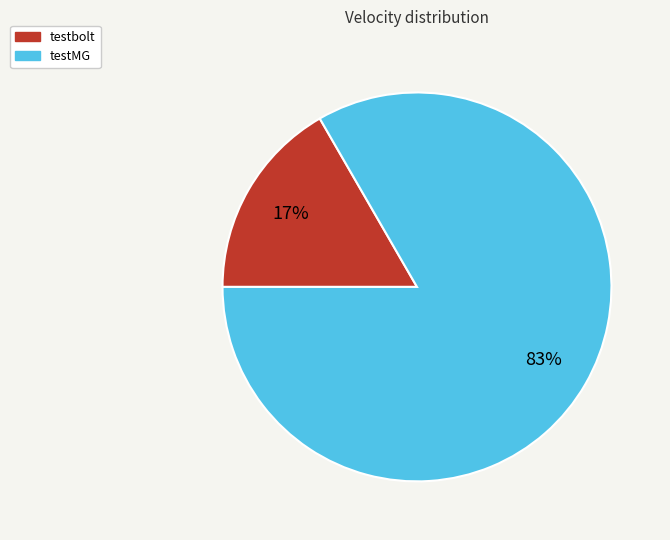

Do testMG and testbolt together represent more than half of the pie?

Yes